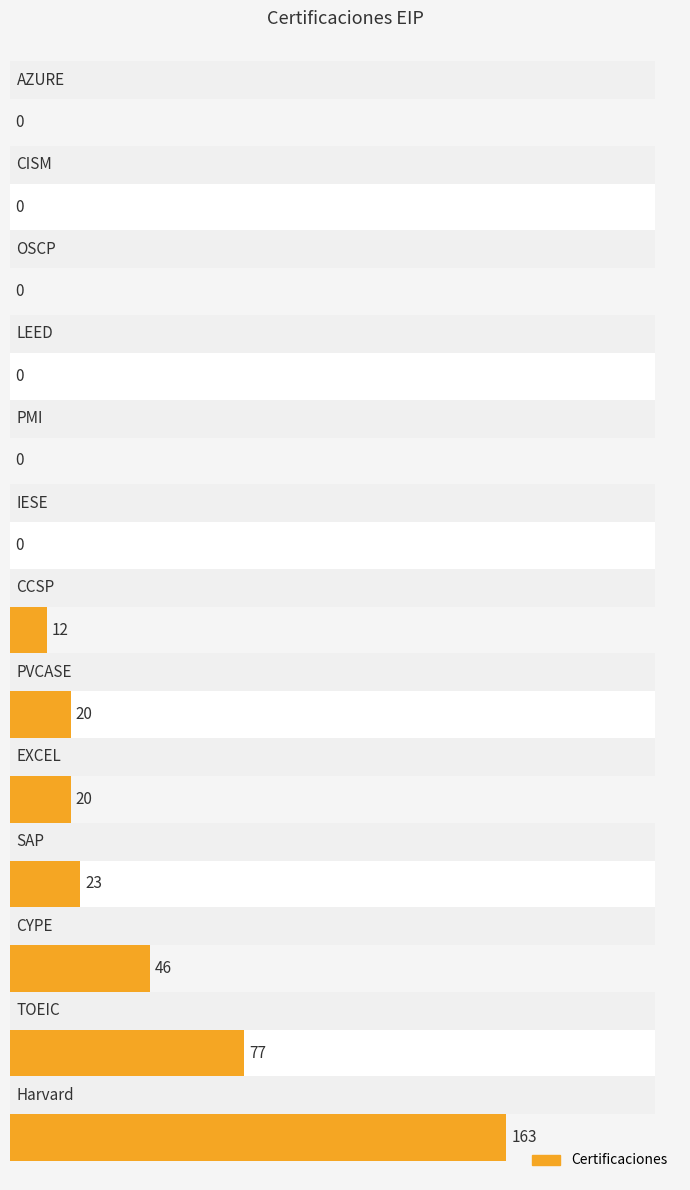

Does the chart contain stacked bars?

No